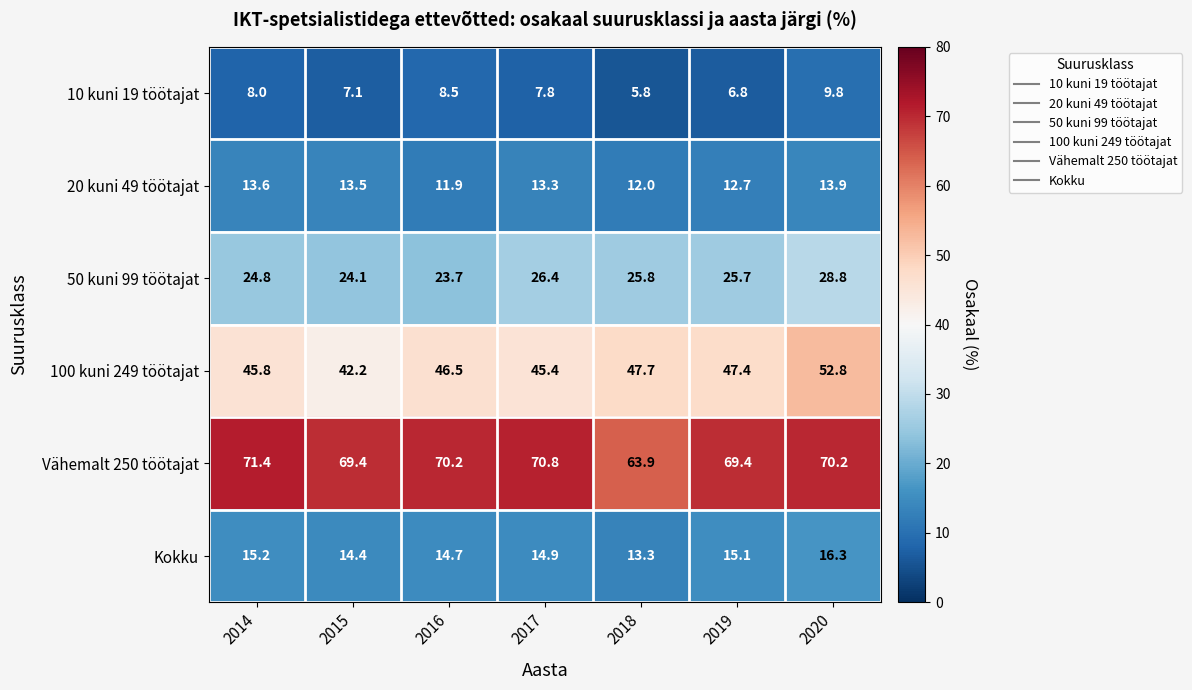

What is the sum of the Vähemalt 250 töötajat values at 2017 and 2016?

141.0